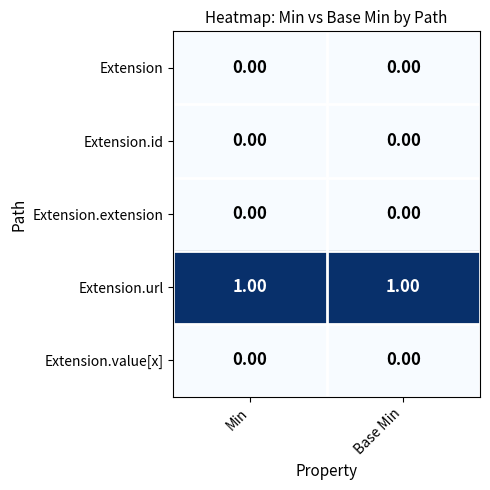

Reading left to right, extract all data points from this chart.

Extension: Min=0	Base Min=0
Extension.id: Min=0	Base Min=0
Extension.extension: Min=0	Base Min=0
Extension.url: Min=1	Base Min=1
Extension.value[x]: Min=0	Base Min=0